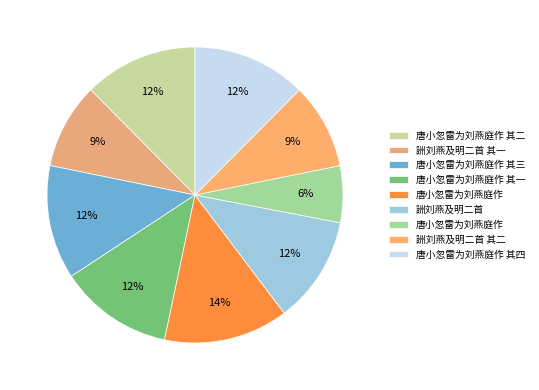

Which slice is the smallest?

唐小忽雷为刘燕庭作